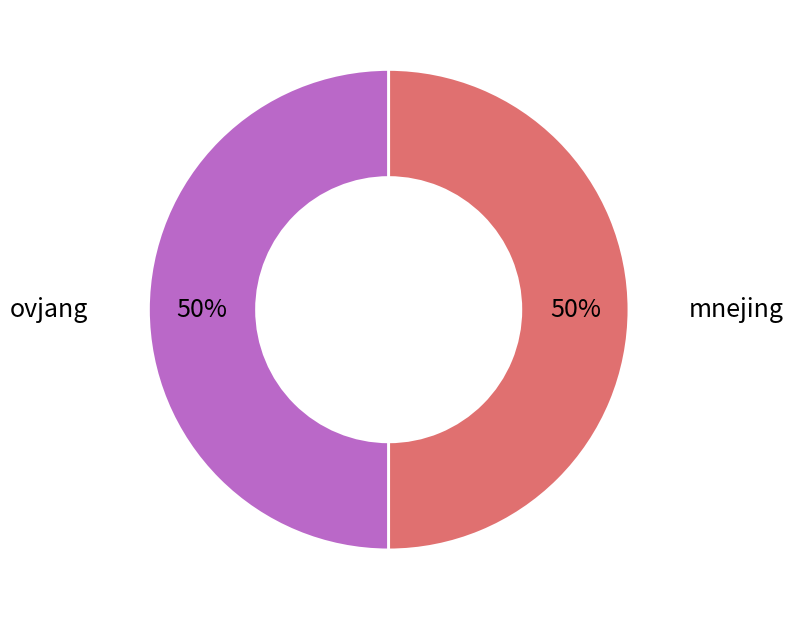

True or false: ovjang accounts for 50% of the total.

True